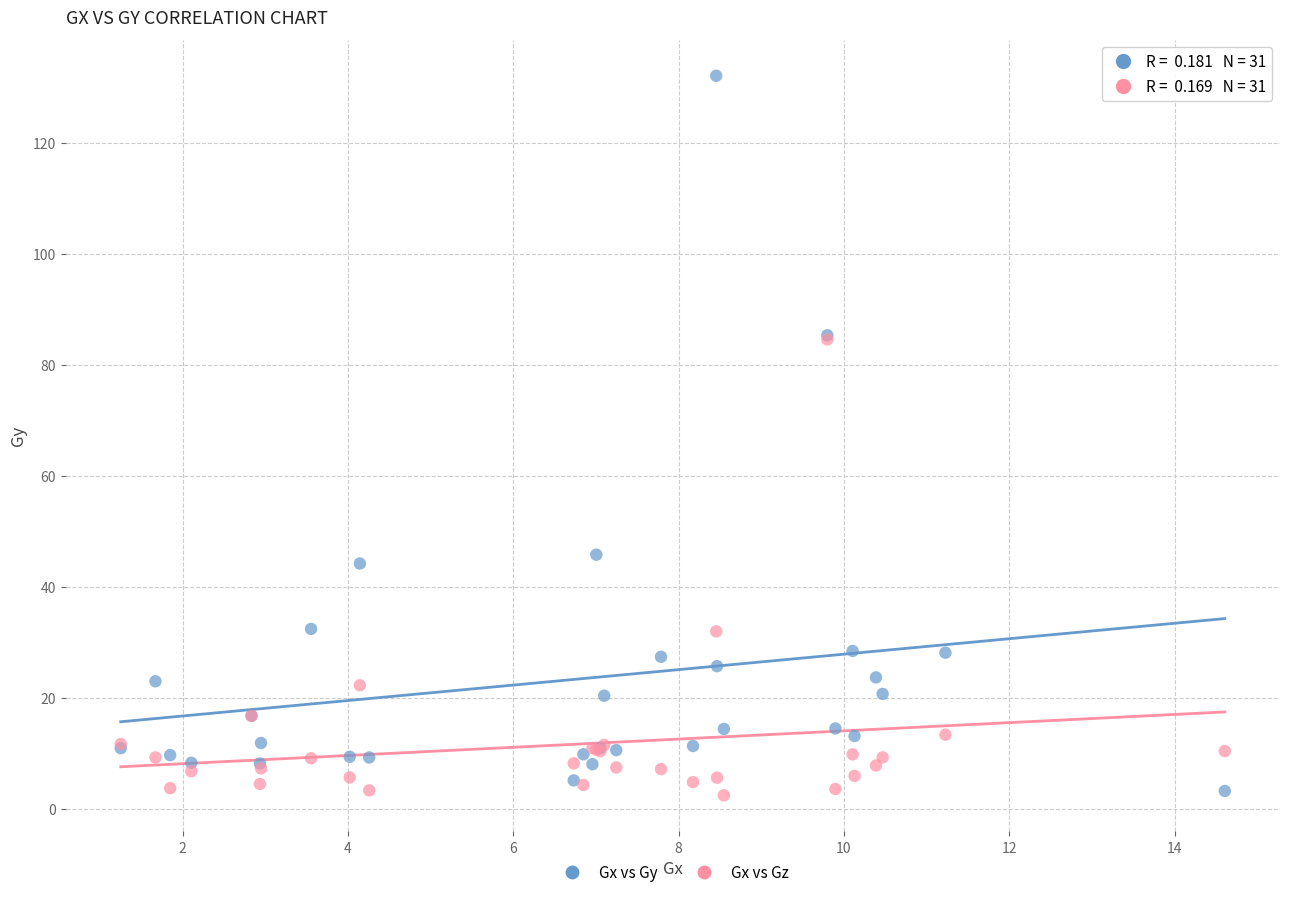

What are all the series names shown in the legend?

Gx vs Gy, Gx vs Gz